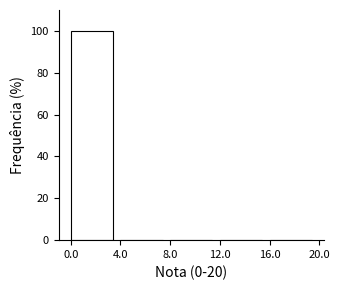

Reading left to right, list every bar in this chart as the range it spans on the x-axis followed by its height. The values are not printed on the chart, so give them approximately, as read against the axis.

0.0 to 4.0: 100
4.0 to 8.0: 0
8.0 to 12.0: 0
12.0 to 16.0: 0
16.0 to 20.0: 0